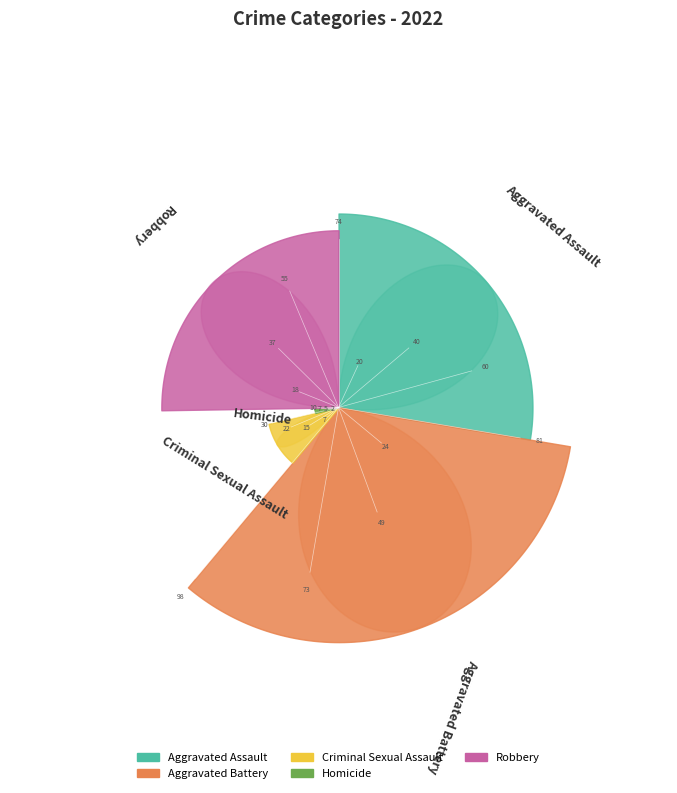

To the nearest percent, what is the average slice percentage?

20%